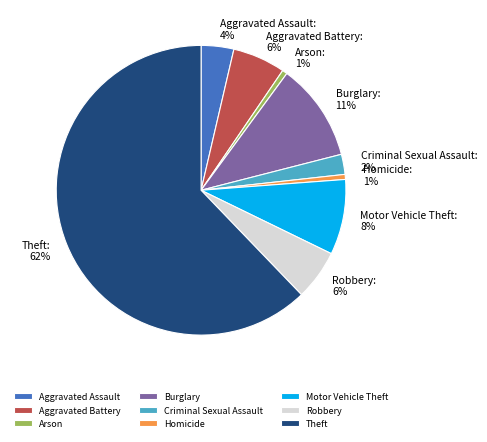

To the nearest percent, what is the combined percentage of Aggravated Assault and Aggravated Battery?

10%